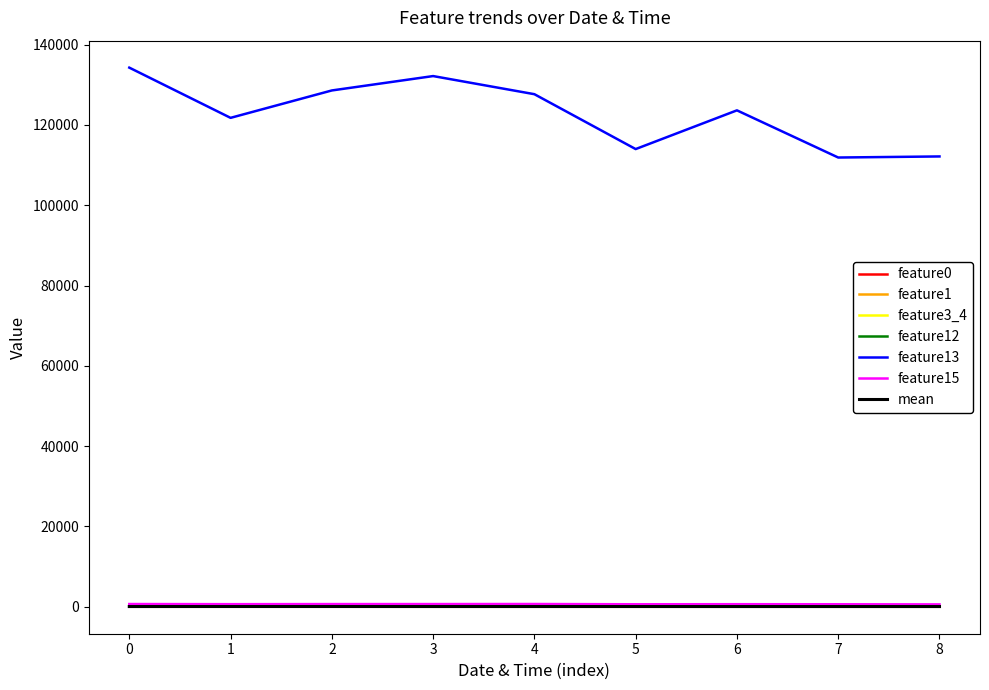

True or false: feature13 and mean cross at least once.

False